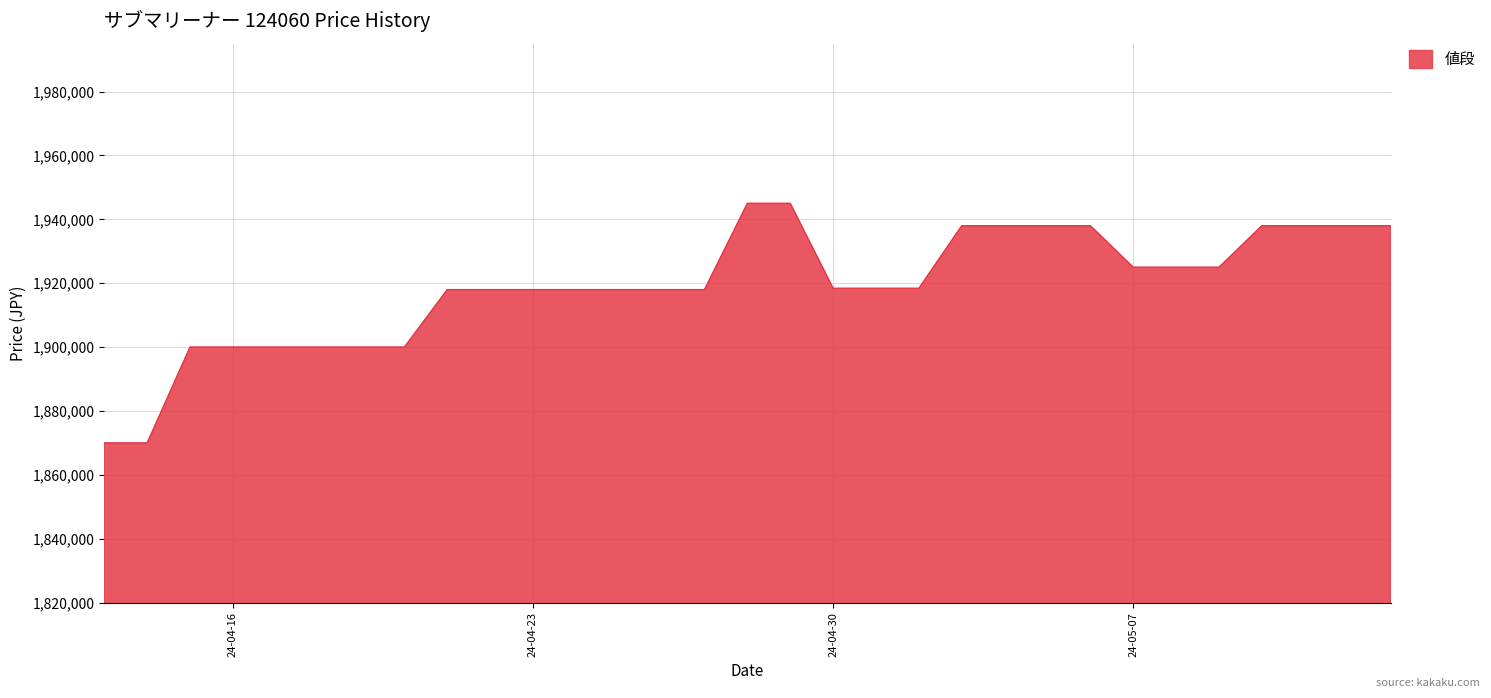

What is the difference between the maximum and minimum values?

75000